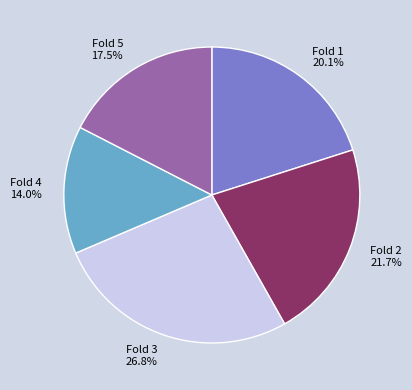

Combined, what portion of the pie is Fold 4 and Fold 2?

35.7%